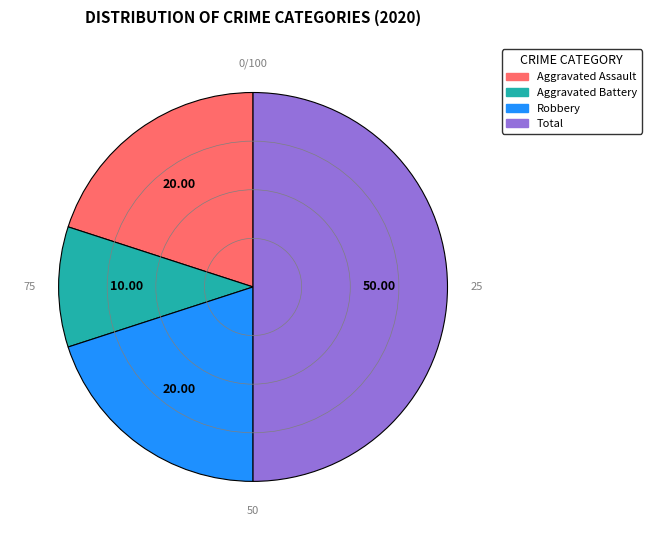

Which has a higher value, Robbery or Total?

Total